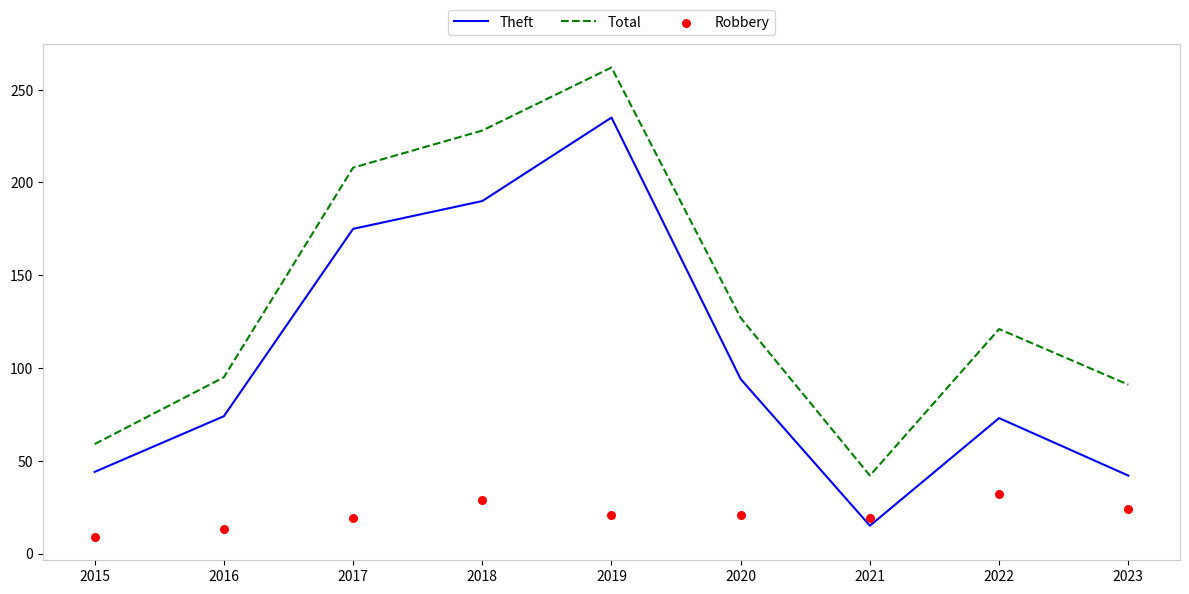

What are all the series names shown in the legend?

Theft, Total, Robbery